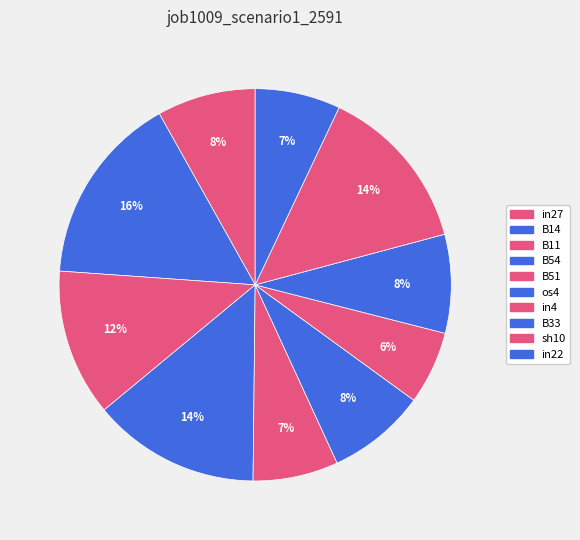

How many slices are in this pie chart?

10